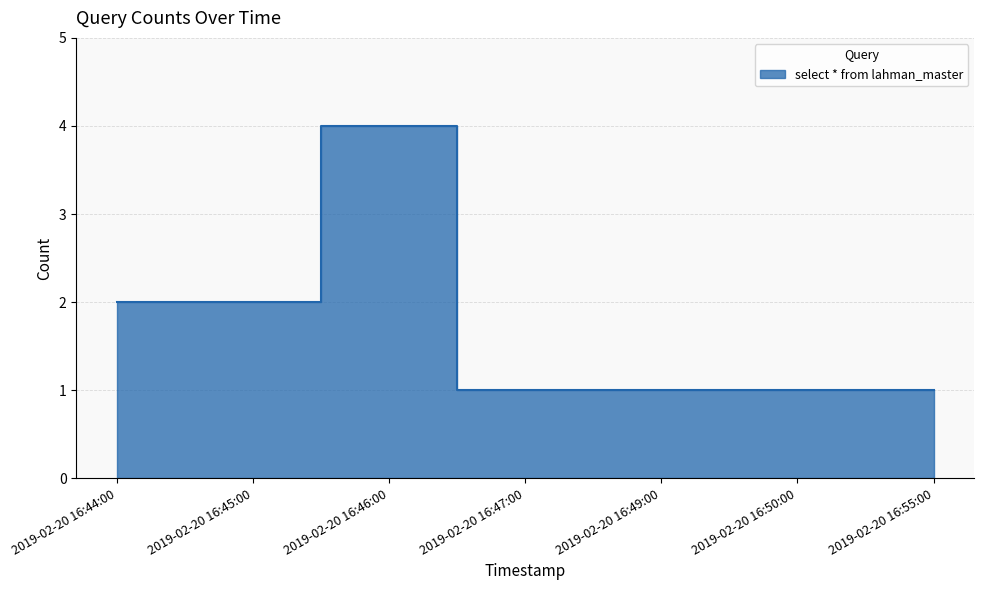

How many values exceed 1?

3